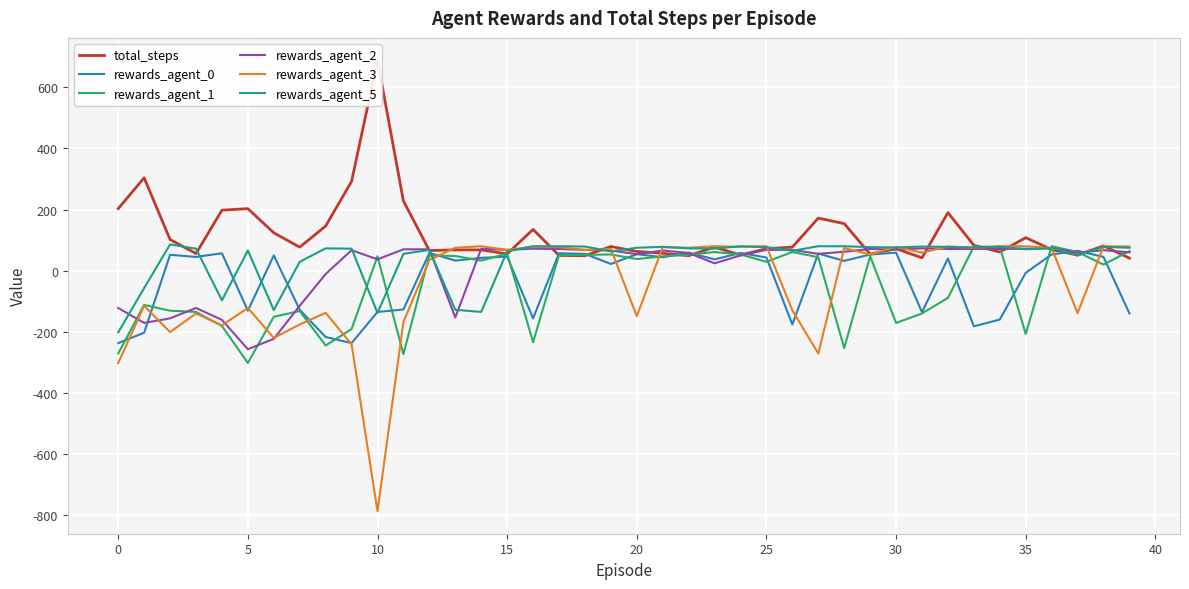

What is the lowest value of the rewards_agent_0 series?

-237